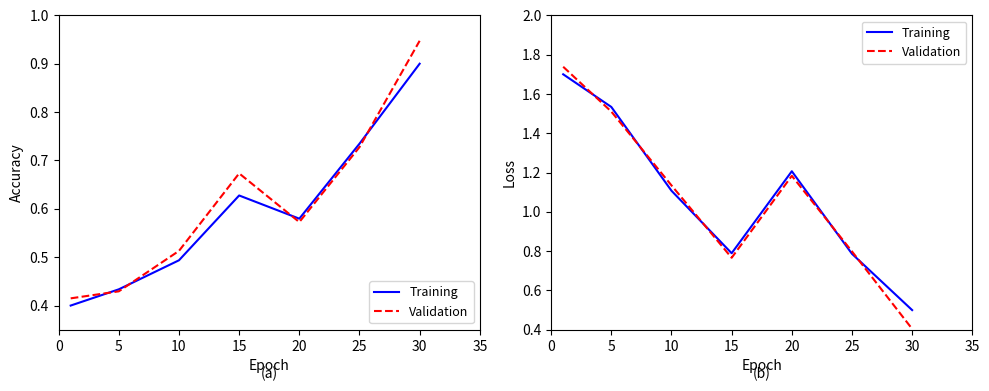

At which category does the chart reach its minimum across all series?

30